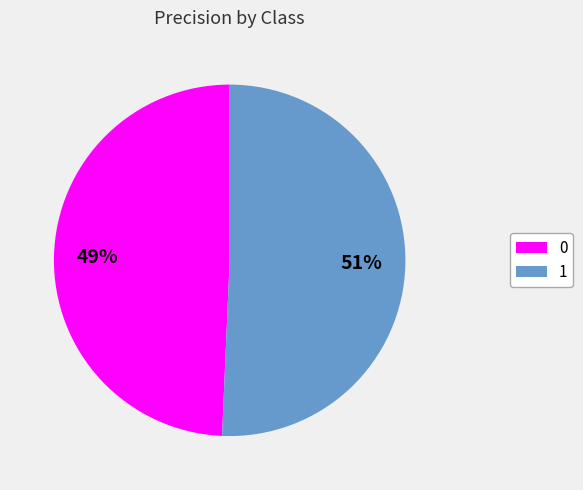

Combined, do 1 and 0 account for over 50%?

Yes